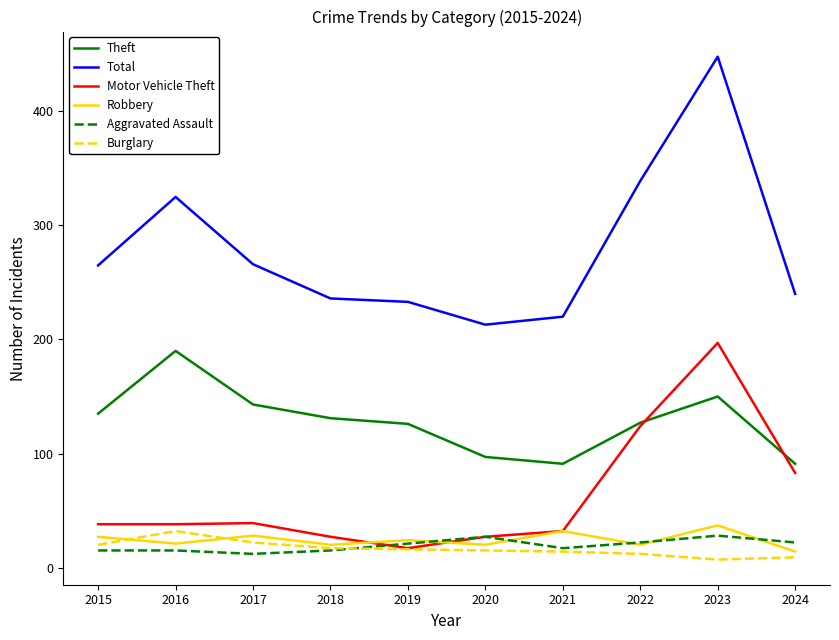

Which series has the largest total across all categories?

Total